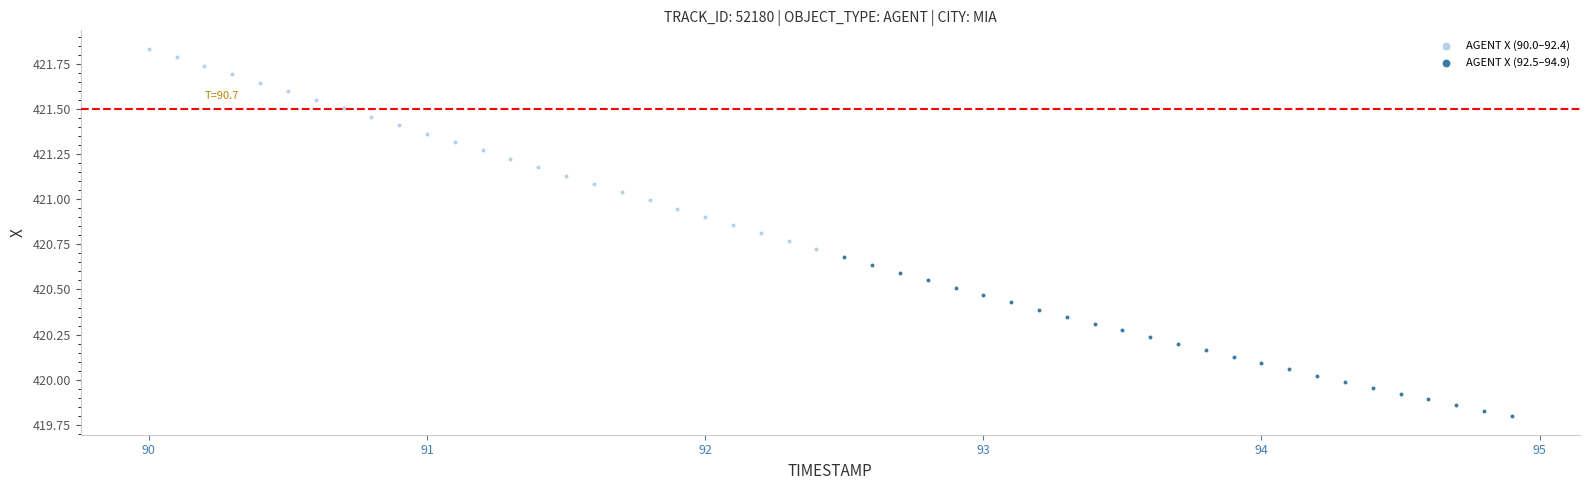

Which series contains the lowest Y value?

AGENT X (92.5–94.9)